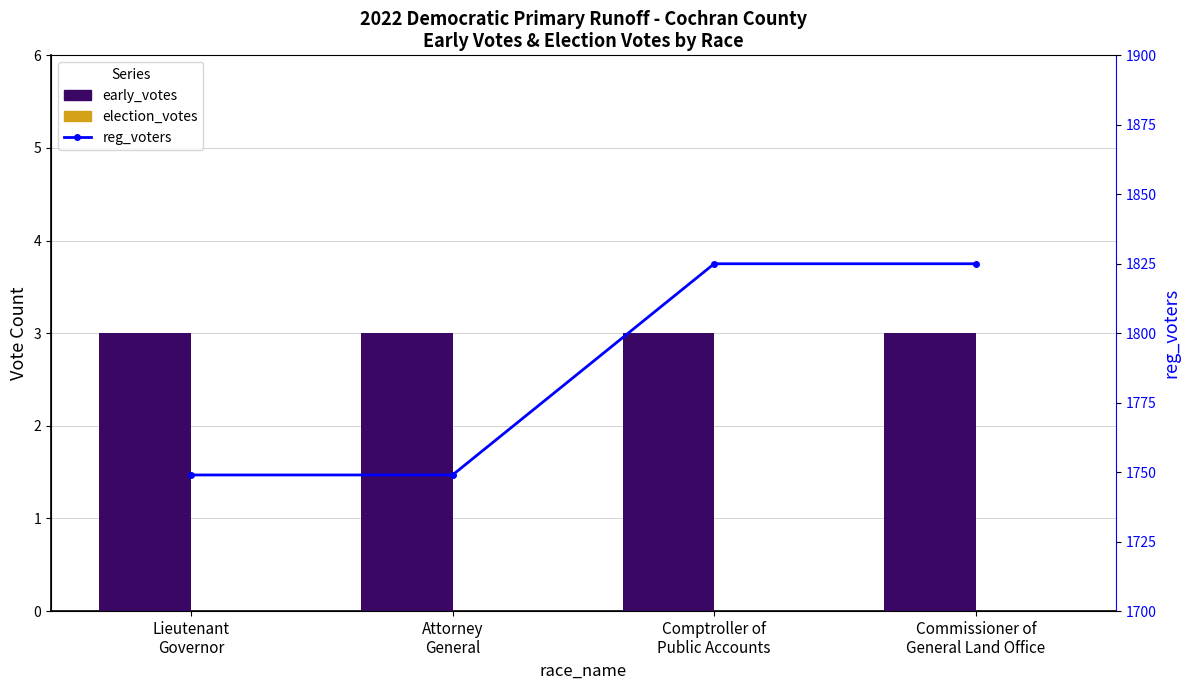

What are all the series names shown in the legend?

early_votes, election_votes, reg_voters